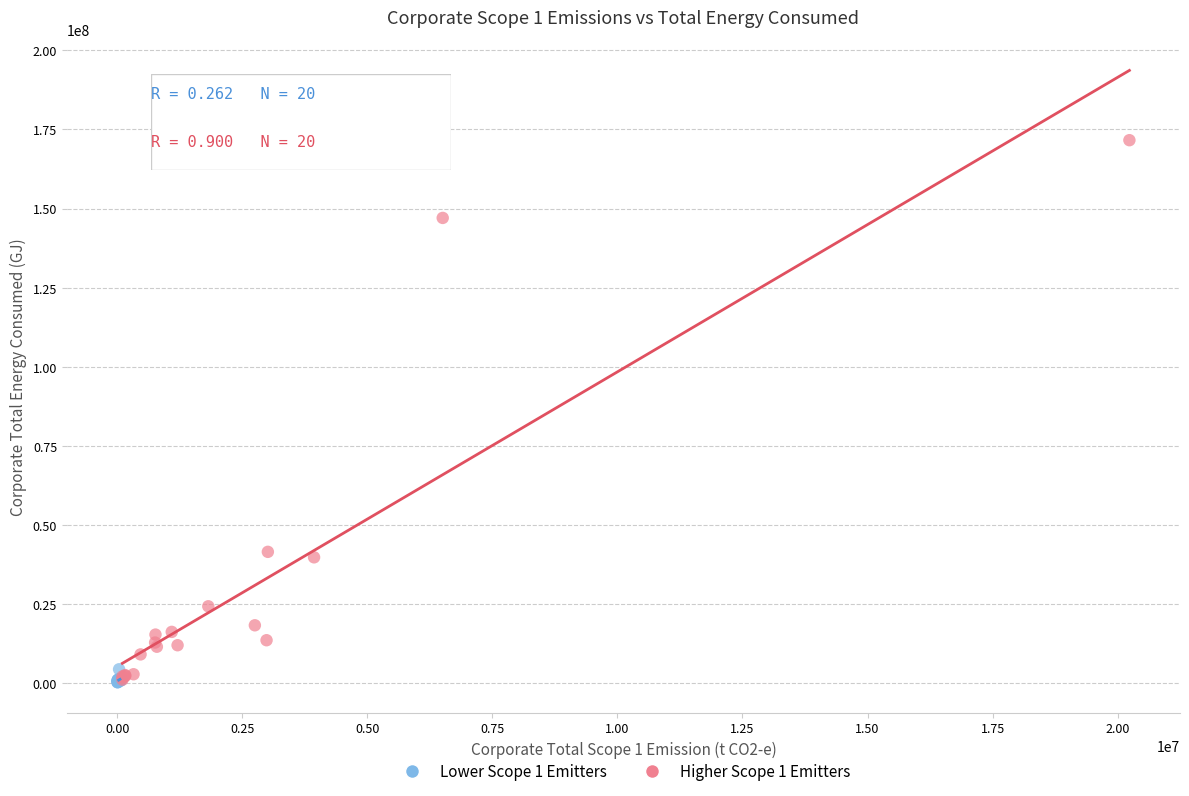

Which series has the largest Y range (max minus min)?

Higher Scope 1 Emitters